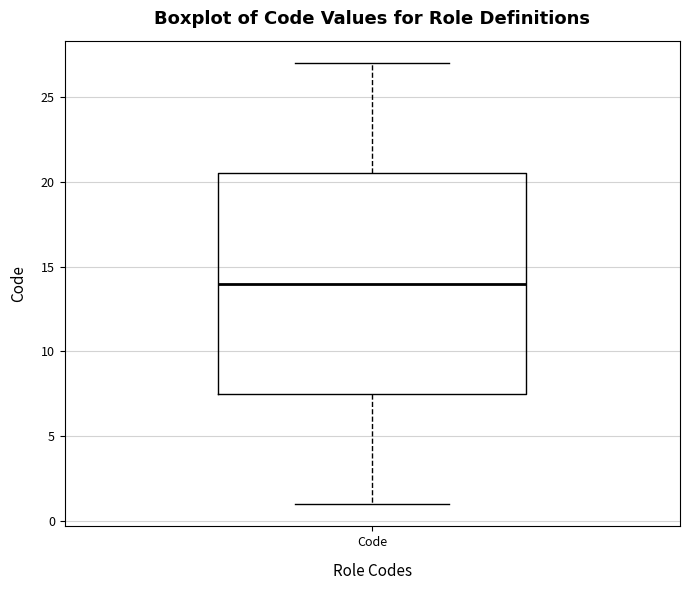

Transcribe this box plot: give where the median line is, the range the box spans, and where the two whiskers end, as read against the y-axis. The values are not printed on the chart, so give them approximately, as read against the axis.

median 14.0, box 7.5 to 20.5, whiskers 1.0 to 27.0